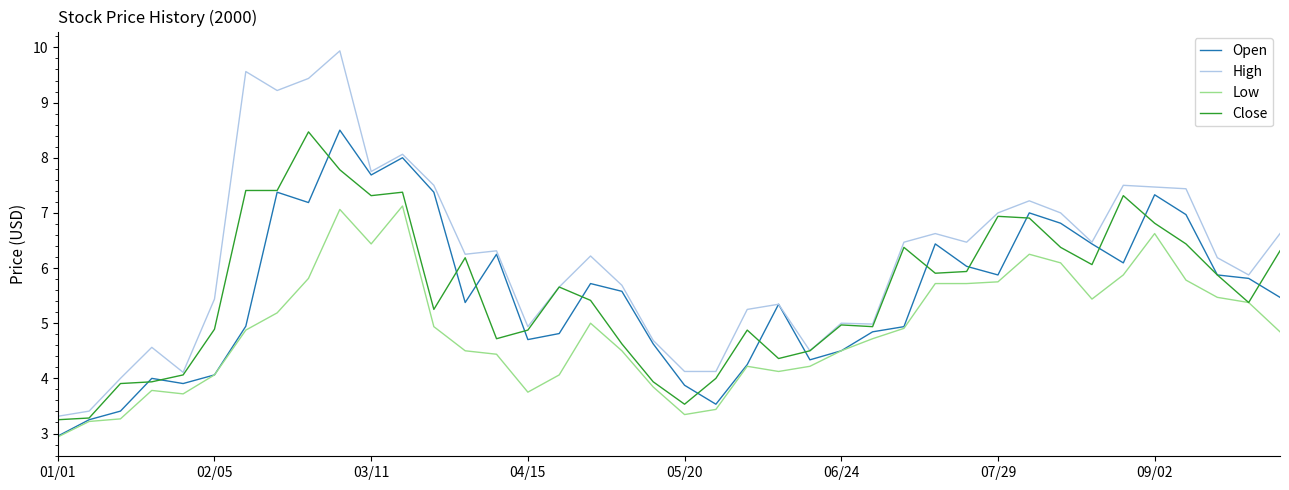

What are all the series names shown in the legend?

Open, High, Low, Close